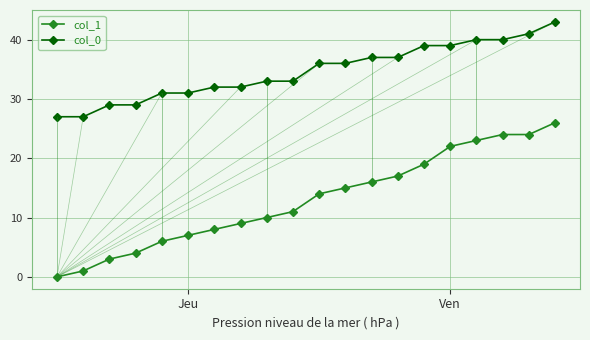

What is the maximum value shown in the chart?

43